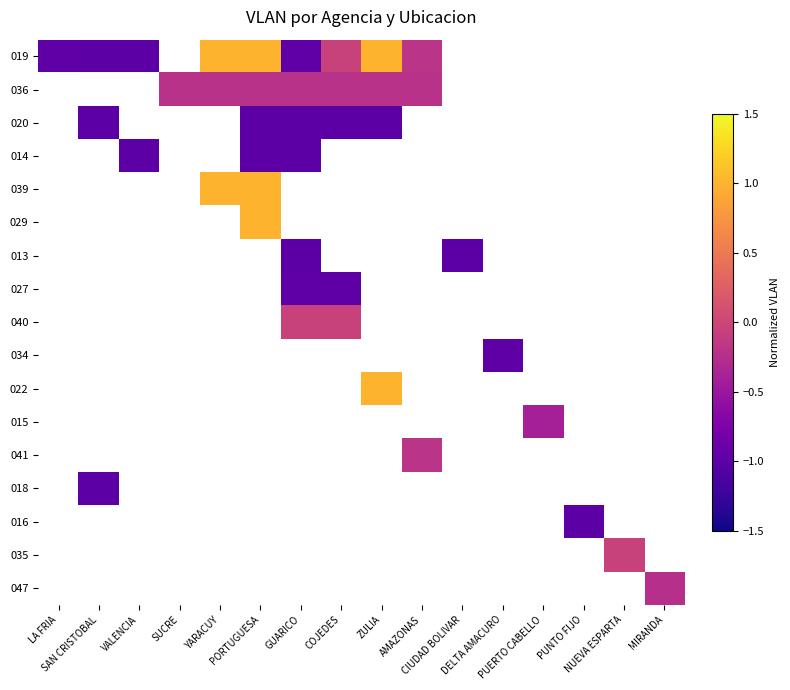

How many series are shown in this chart?

17